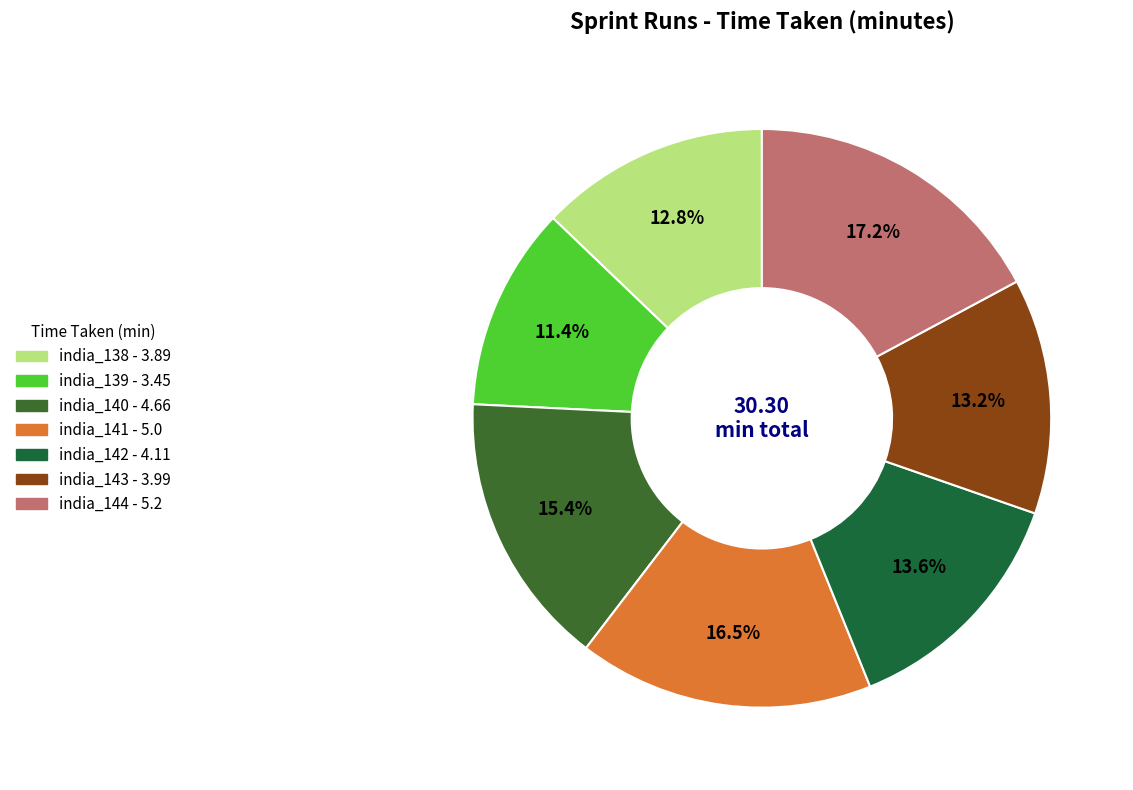

Does india_143 represent more than half of the total?

No